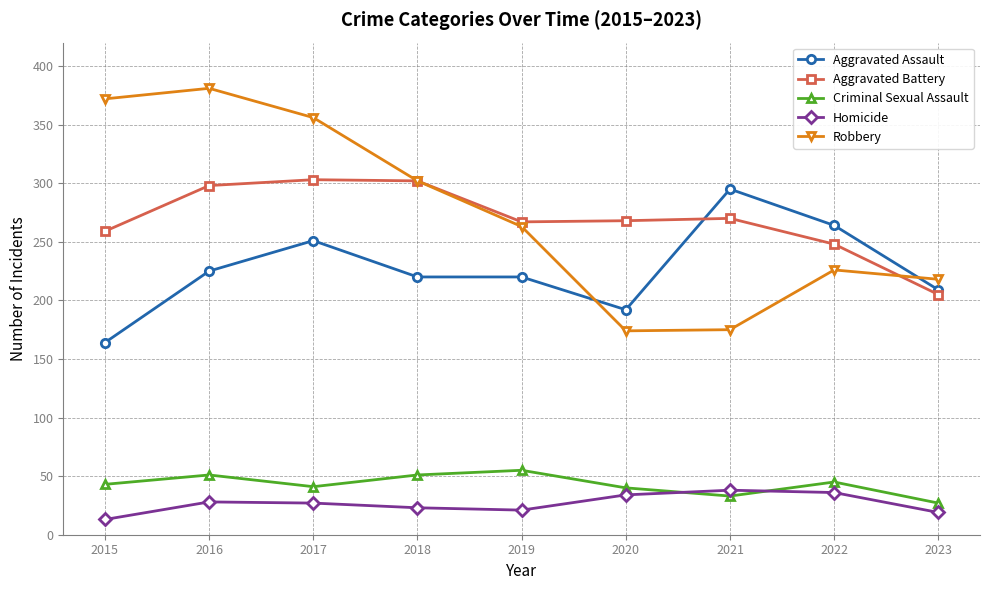

What is the value of the Criminal Sexual Assault point at the 5th from the left?

55